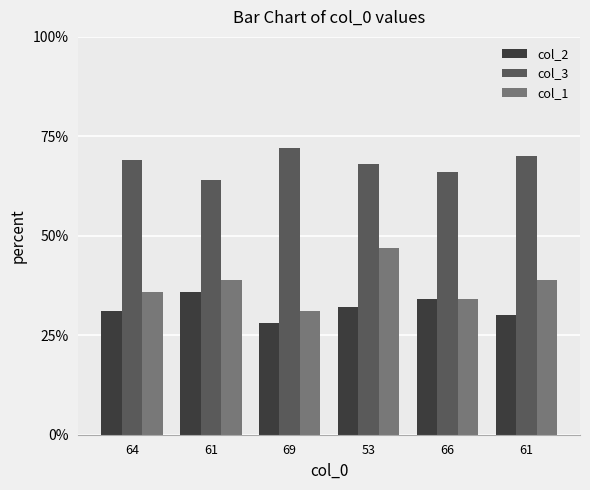

The col_1 series shows 52 at 64. True or false?

False